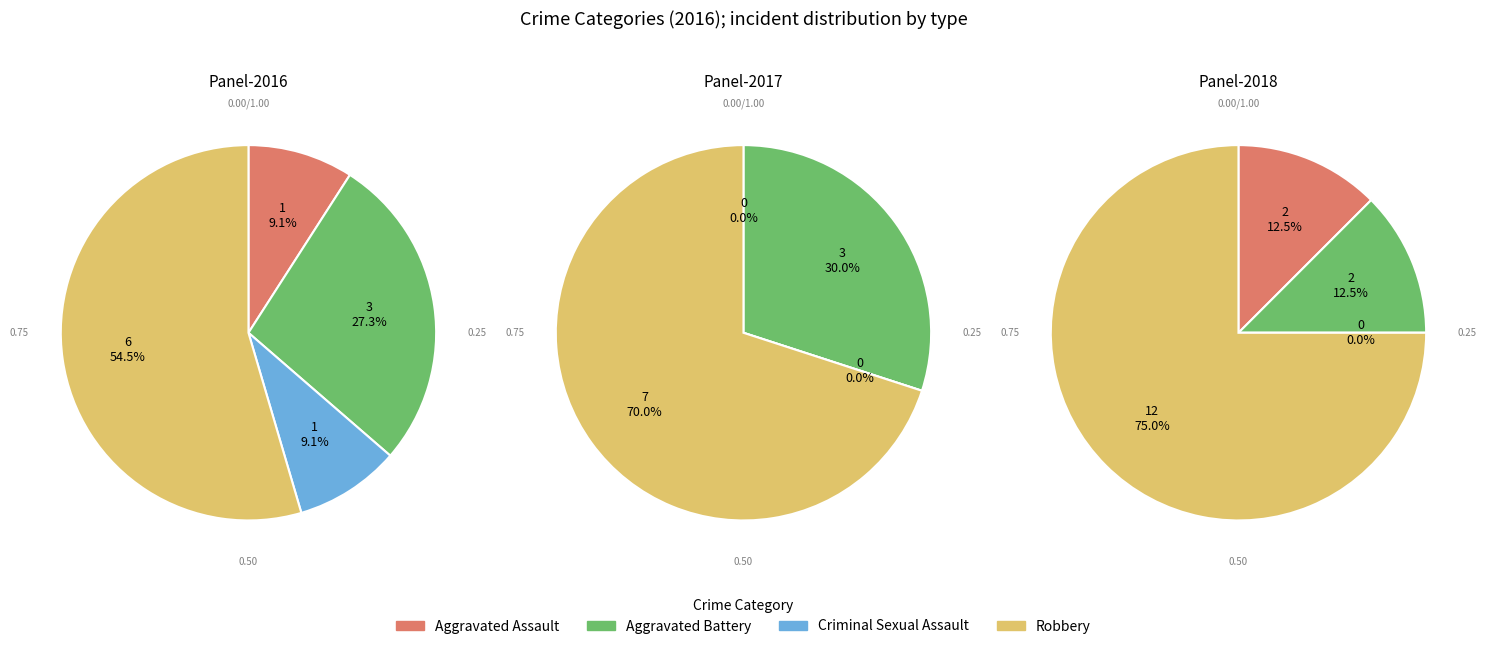

True or false: Criminal Sexual Assault accounts for 16% of the total.

False